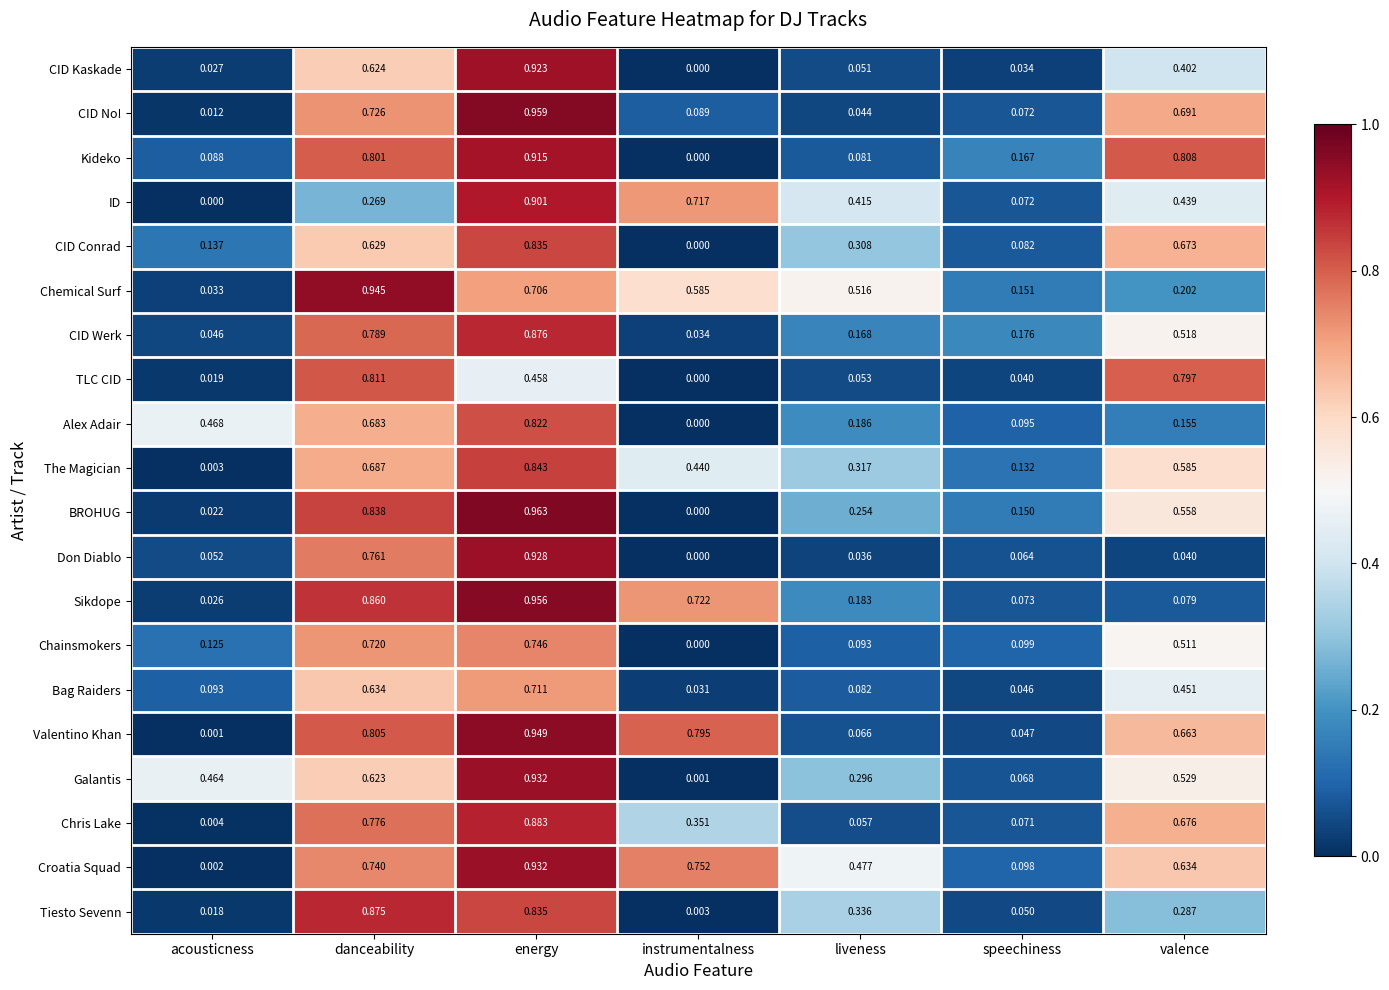

Is the value of CID Werk at energy greater than the value of CID No! at instrumentalness?

Yes